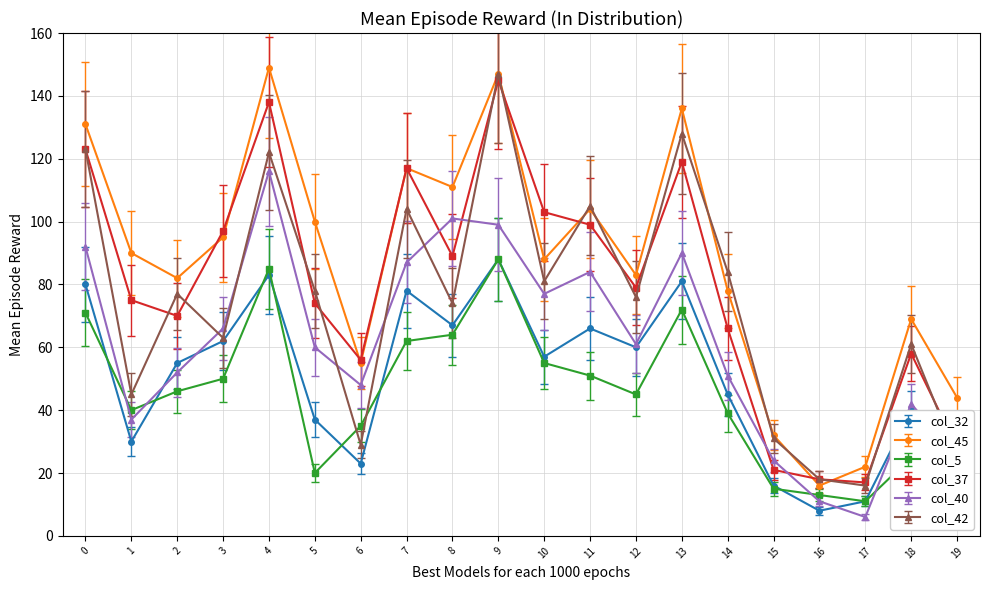

Where do col_5 and col_42 first cross each other?

5 and 6